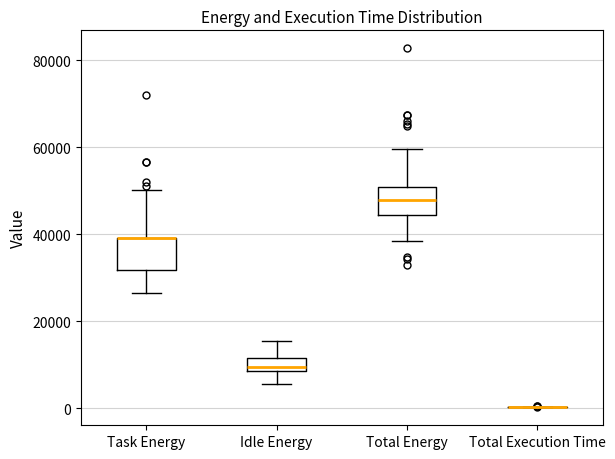

Where is the lower edge of the box for Idle Energy on the y-axis? The values are not printed on the chart, so give them approximately, as read against the axis.

8000